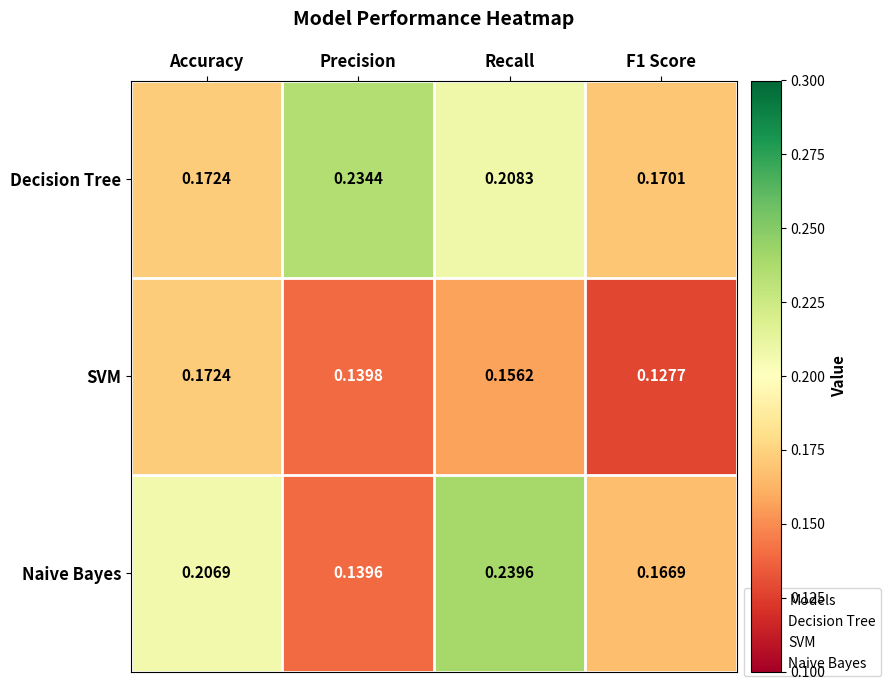

Which series has the largest range (max minus min)?

Naive Bayes